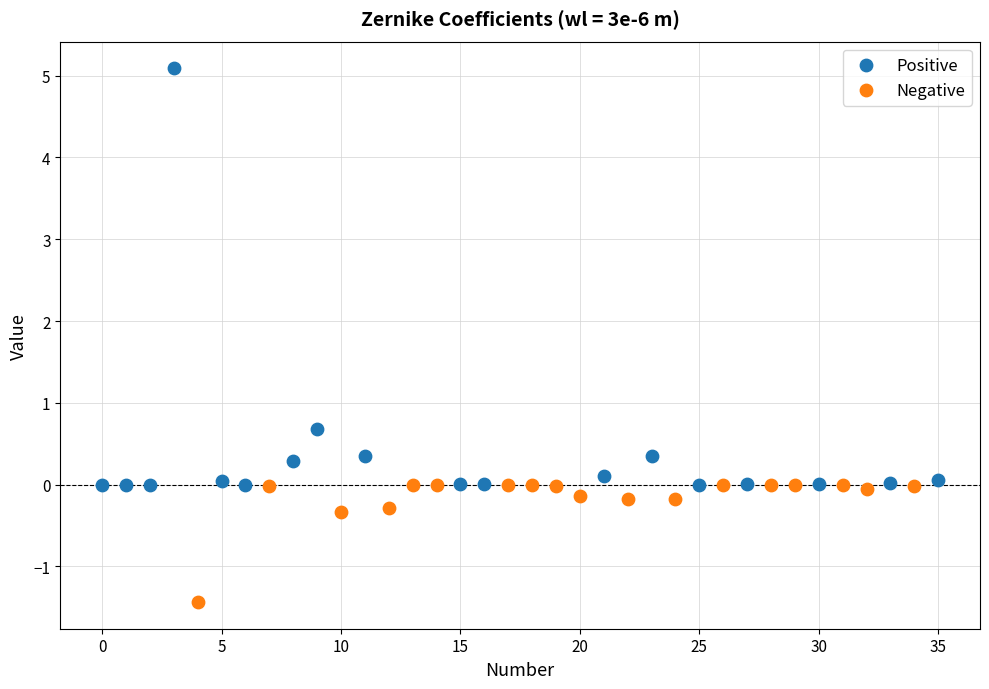

Which series has the largest Y range (max minus min)?

Positive